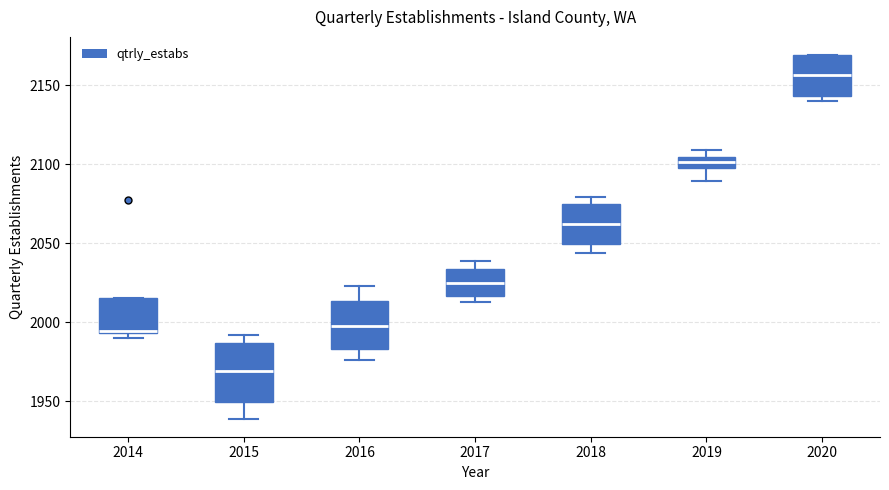

Where does the lower whisker of the box at x = 2016 end on the y-axis? The values are not printed on the chart, so give them approximately, as read against the axis.

1975